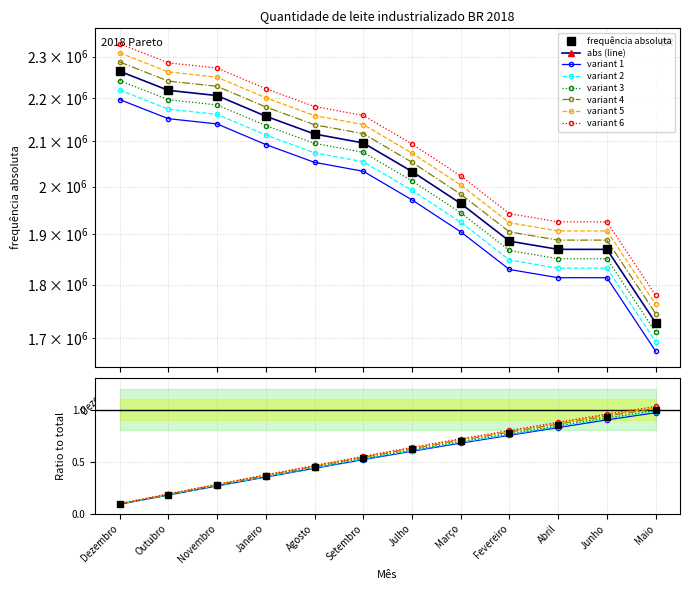

Which category has the lowest value across all series?

Dezembro